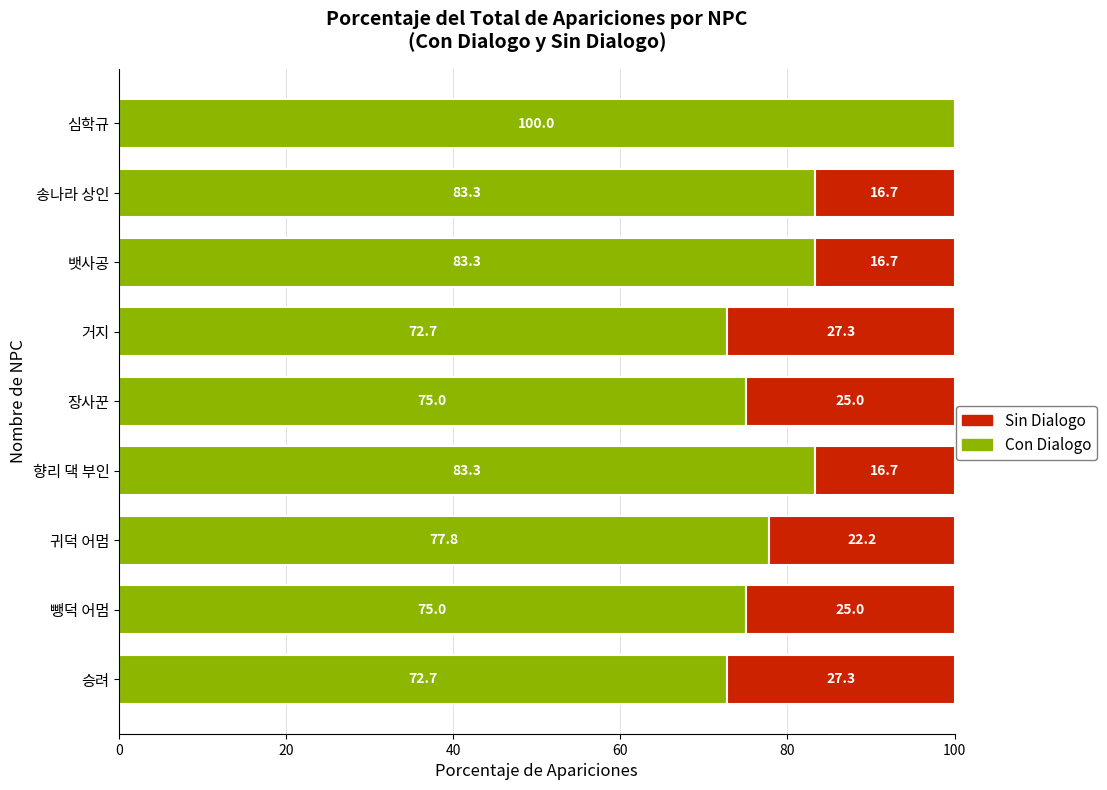

What is the total value across all series at 뱃사공?

100.0